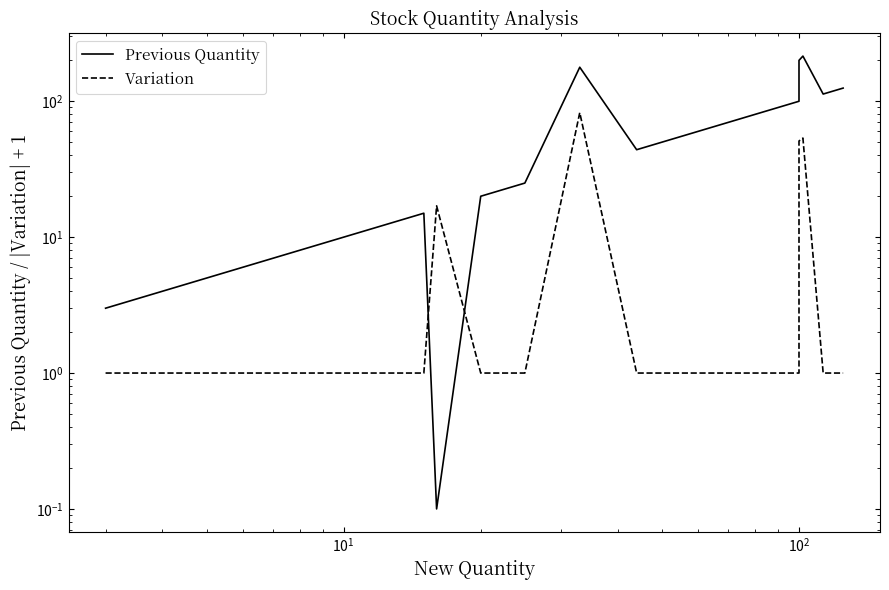

How many interior local valleys does the Previous Quantity series have?

3